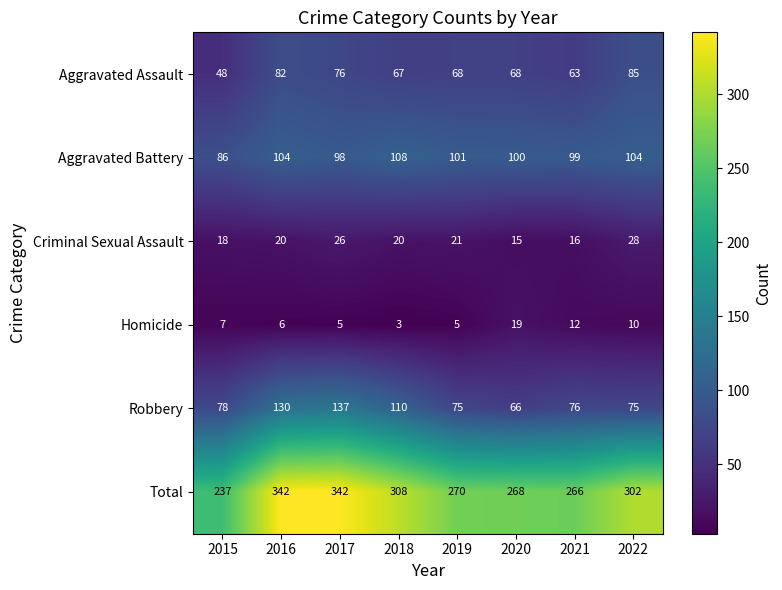

What is the difference between the maximum and minimum values in the Homicide series?

16